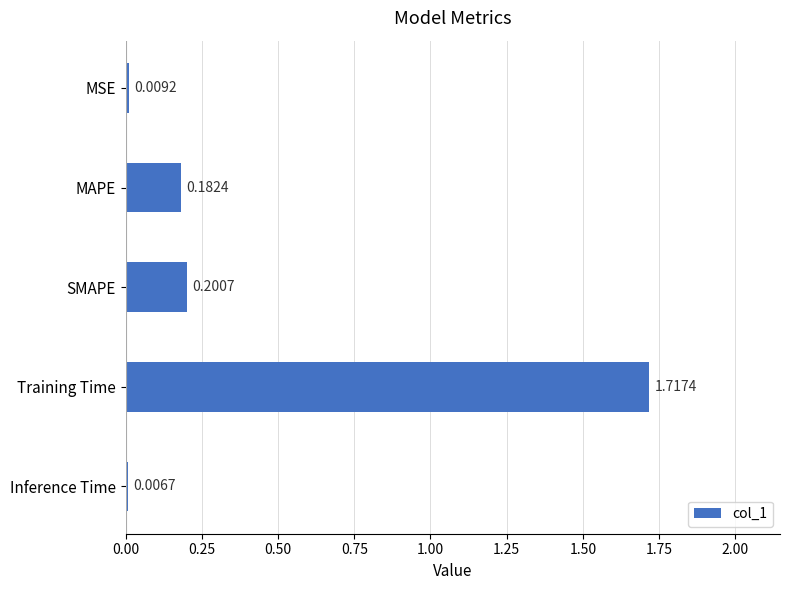

What is the label of the 1st bar from the top?

MSE